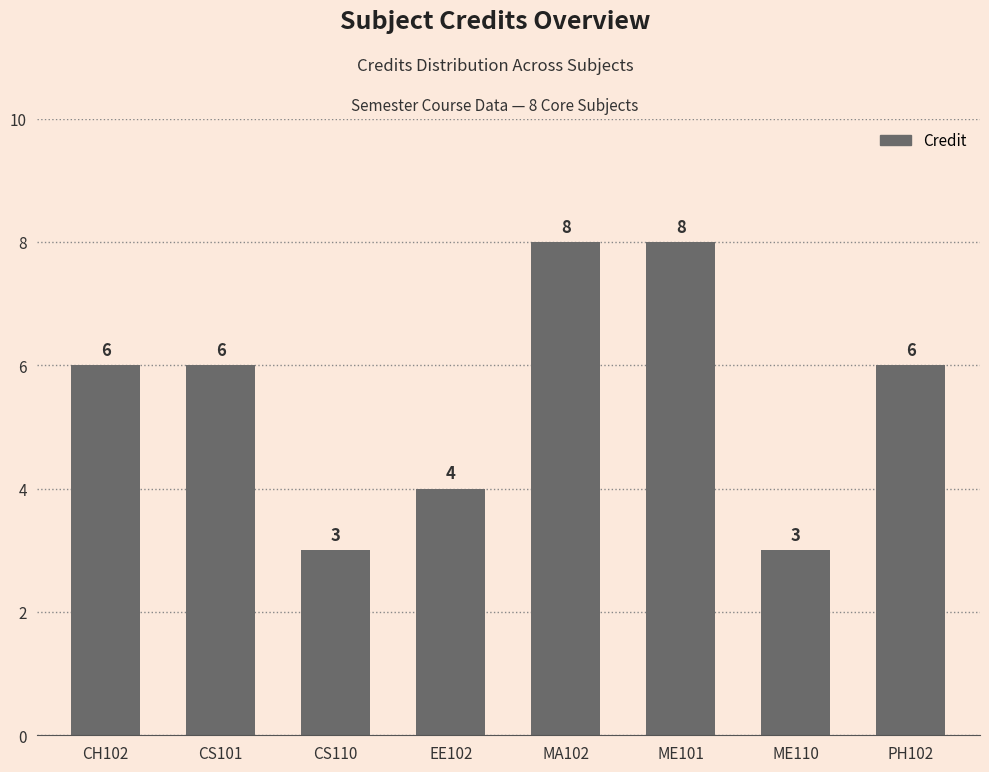

Does the chart contain any negative values?

No